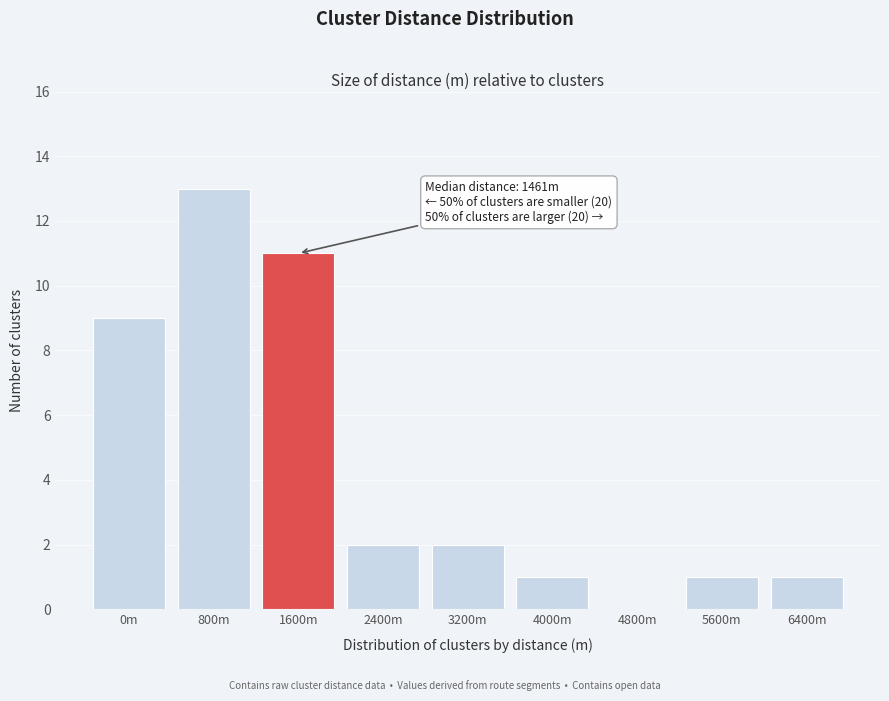

Reading left to right, what are all the values shown in this chart?

0m=9	800m=13	1600m=11	2400m=2	3200m=2	4000m=1	4800m=0	5600m=1	6400m=1